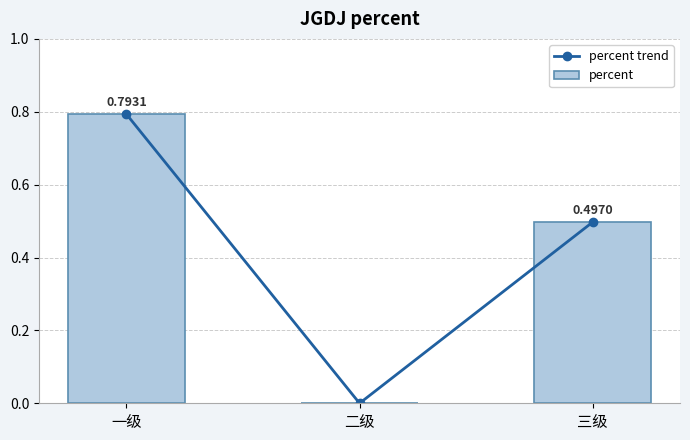

What is the sum of all percent values?

1.3